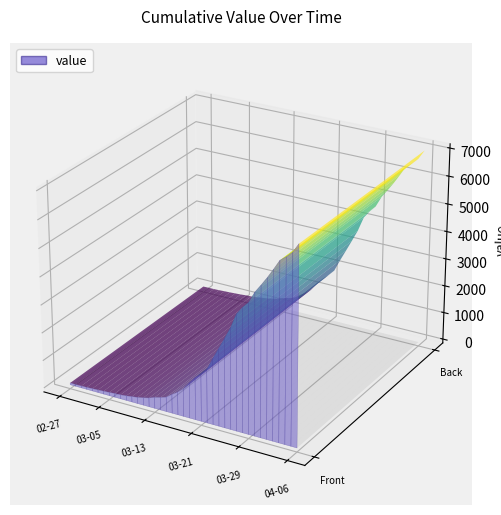

Reading left to right, list all the values displayed in this chart.

64	68	69	76	87	95	108	119	138	146	167	197	226	269	320	398	452	523	677	816	993	1261	1505	1686	1909	2345	2754	3168	3593	4130	4404	4630	5030	5319	5624	5954	6303	6468	6666	7004